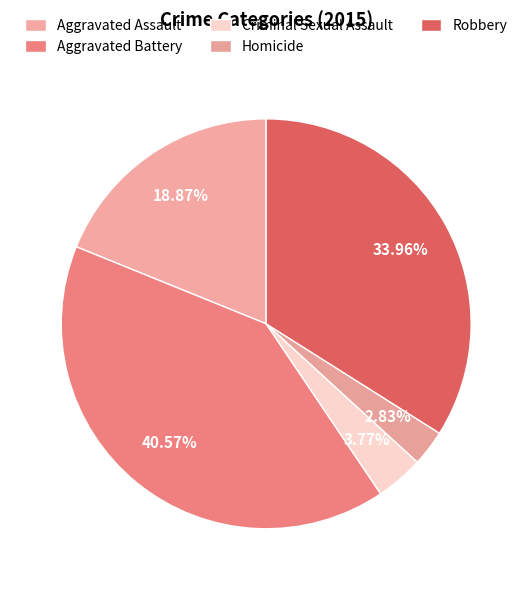

Which category has the smallest portion of the pie?

Homicide